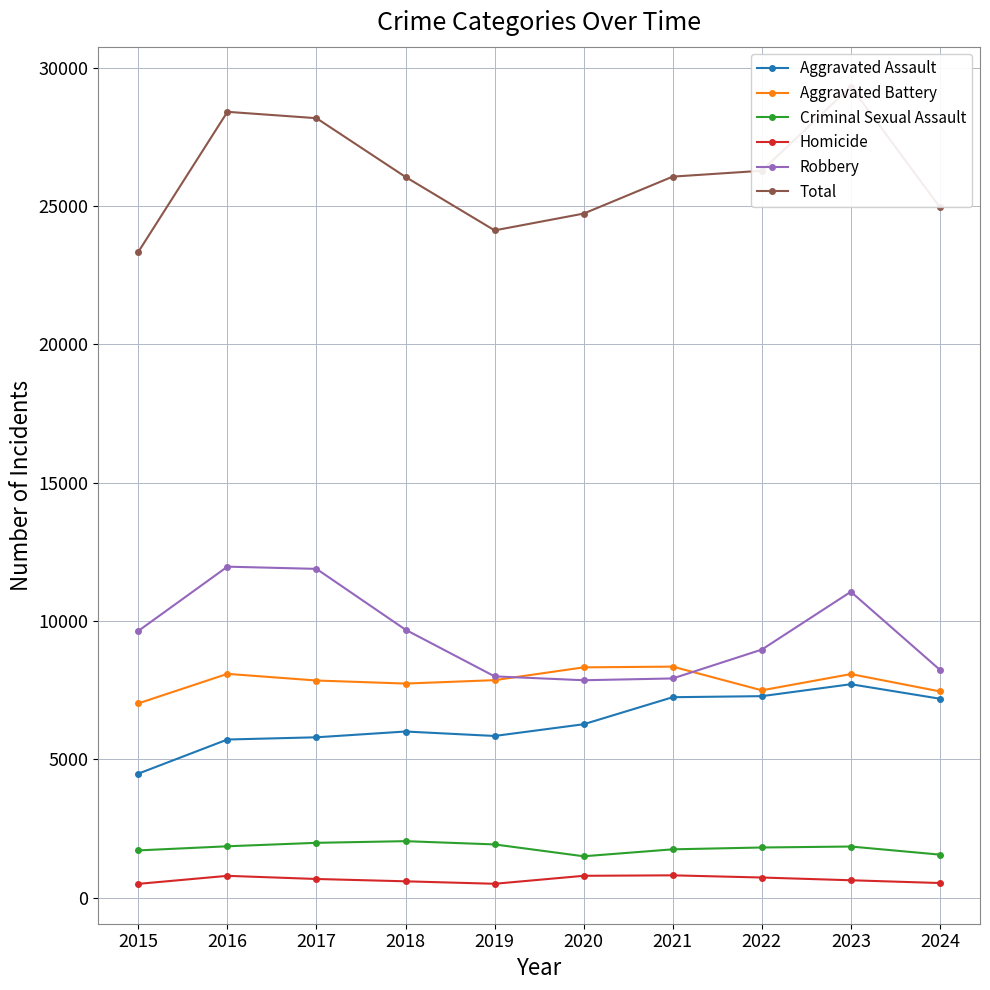

List the labels in order of Homicide value, largest first.

2021, 2020, 2016, 2022, 2017, 2023, 2018, 2024, 2019, 2015